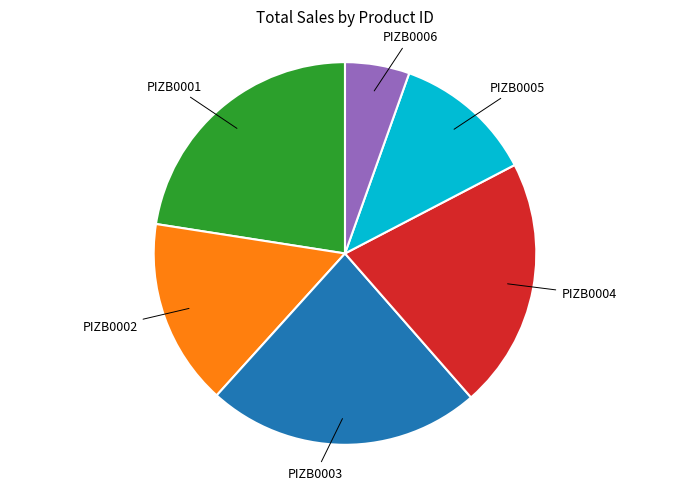

Is there a majority slice in this chart?

No